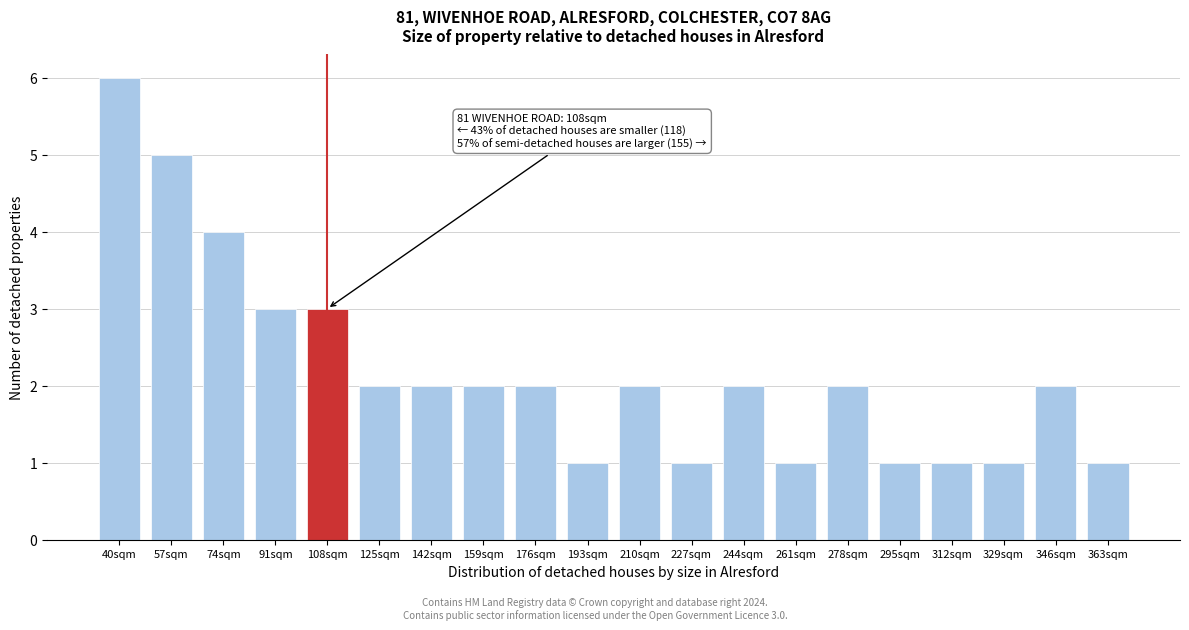

Reading left to right, extract all data points from this chart.

6	5	4	3	3	2	2	2	2	1	2	1	2	1	2	1	1	1	2	1